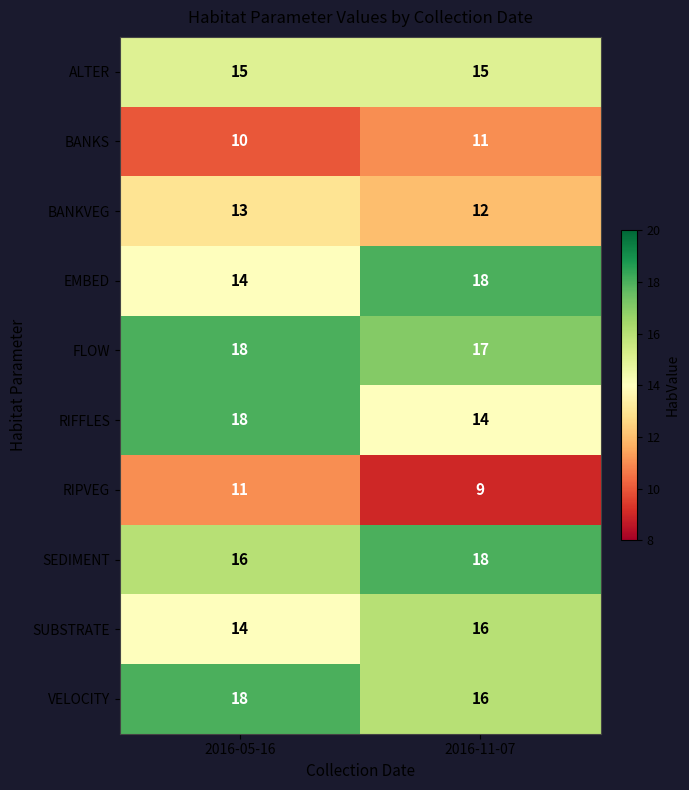

What is the lowest value of the SUBSTRATE series?

14